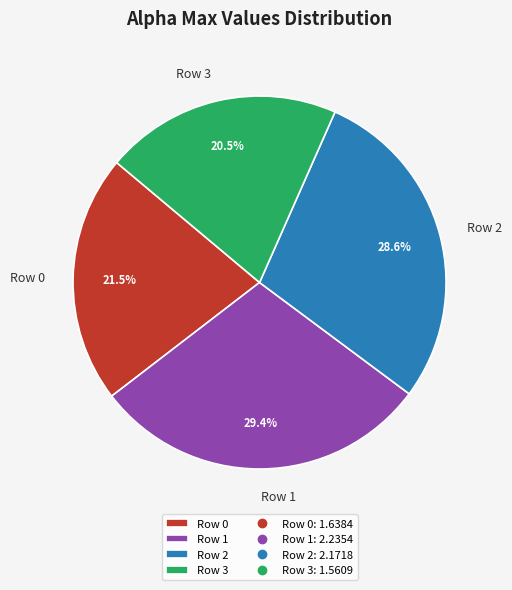

Is Row 1 the majority of the pie?

No